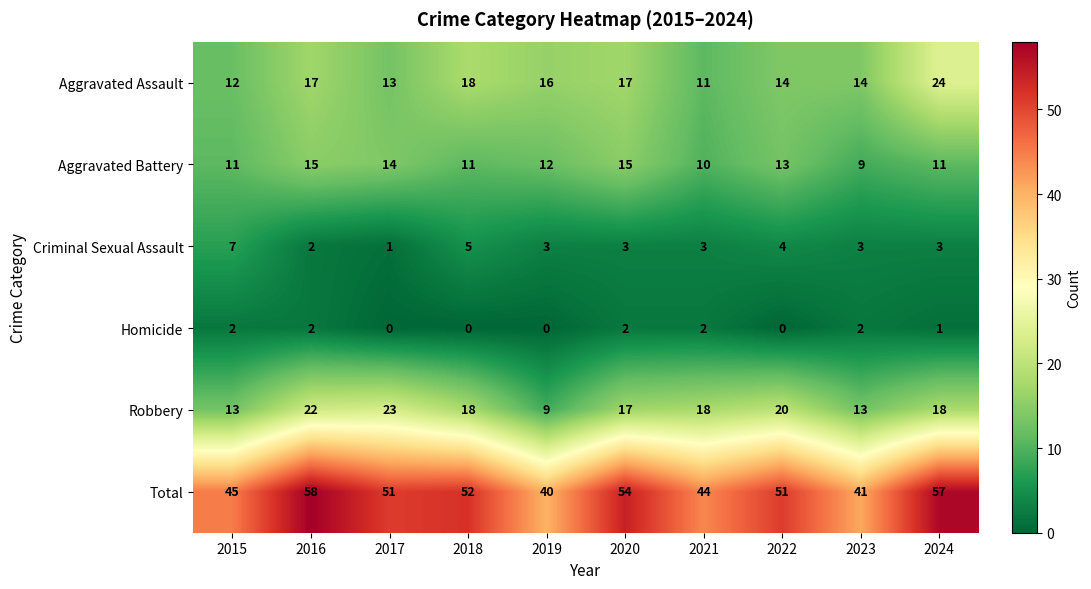

At how many categories does at least one series exceed 43?

8